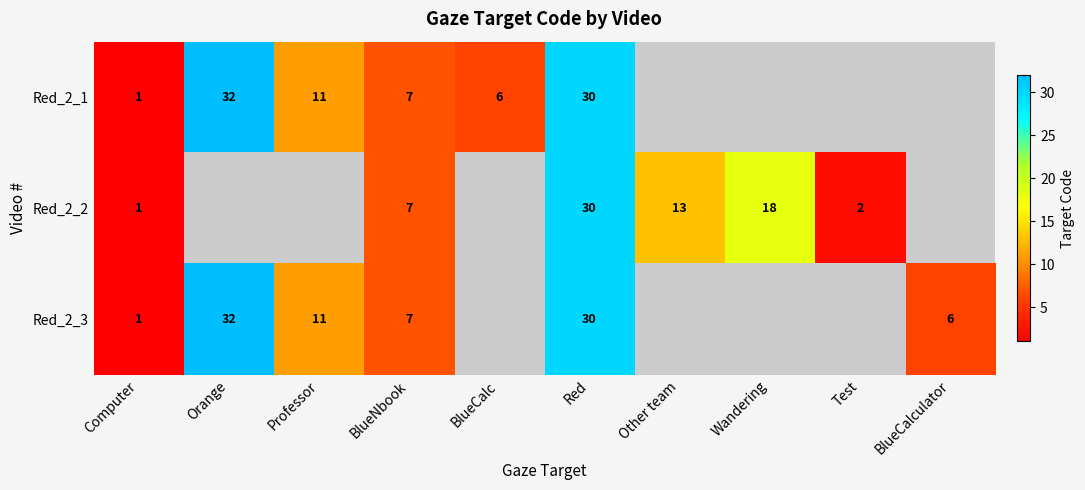

At how many categories does at least one series exceed 25?

2